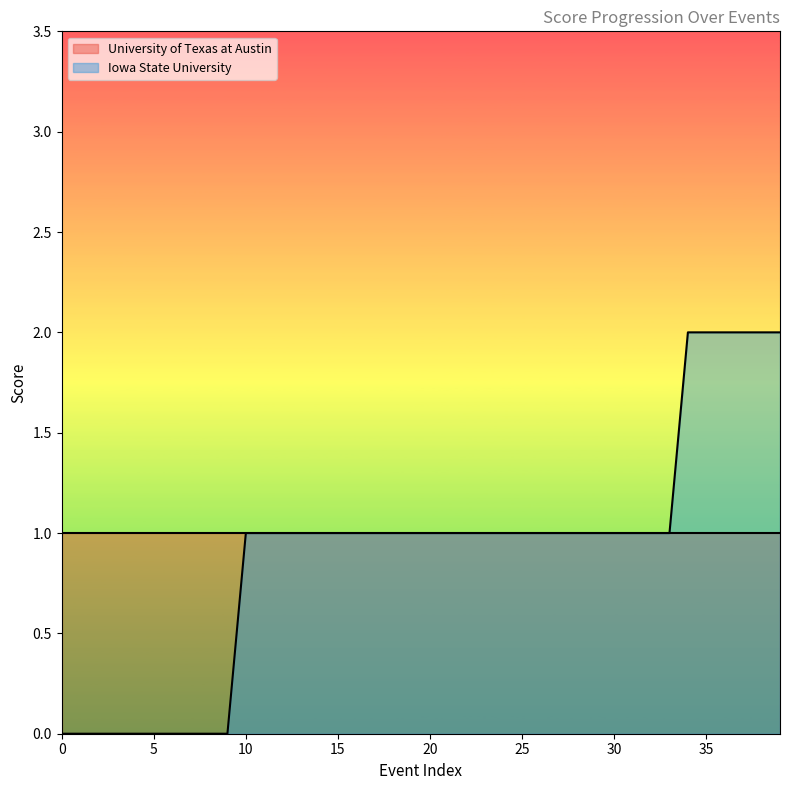

What is the maximum value shown in the chart?

2